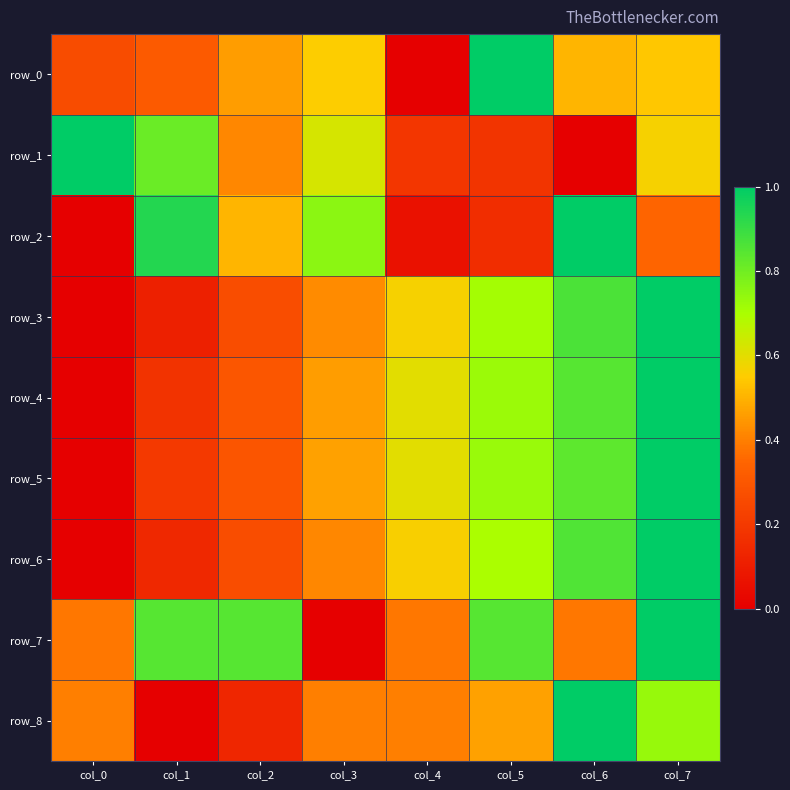

At col_0, list the series in order from smallest to largest.

row_2, row_3, row_4, row_5, row_6, row_0, row_7, row_8, row_1